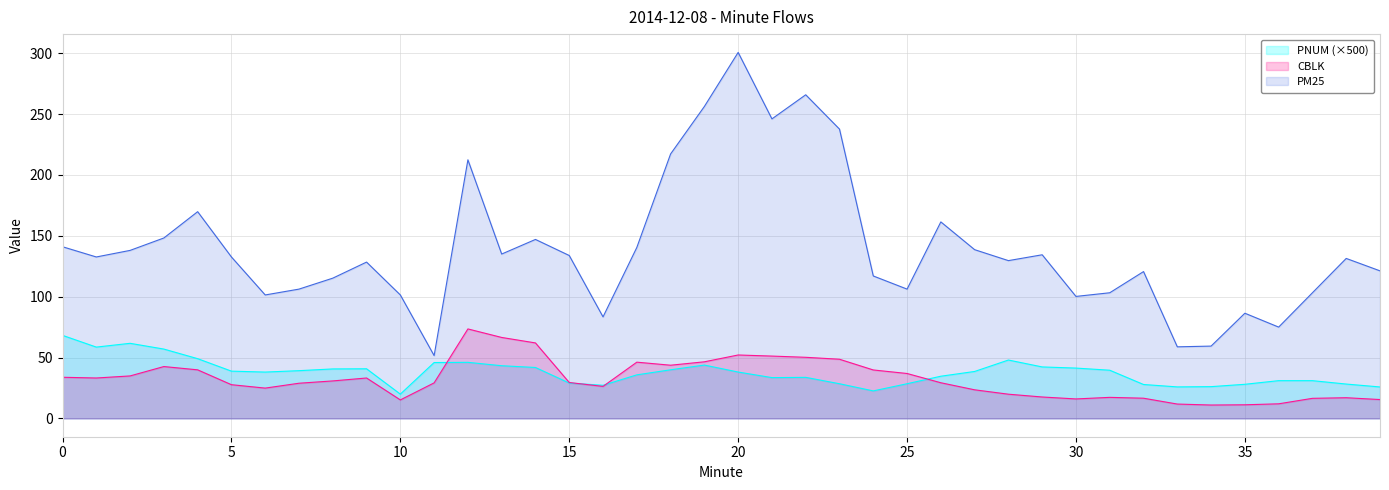

True or false: CBLK and PM25 cross at least once.

False